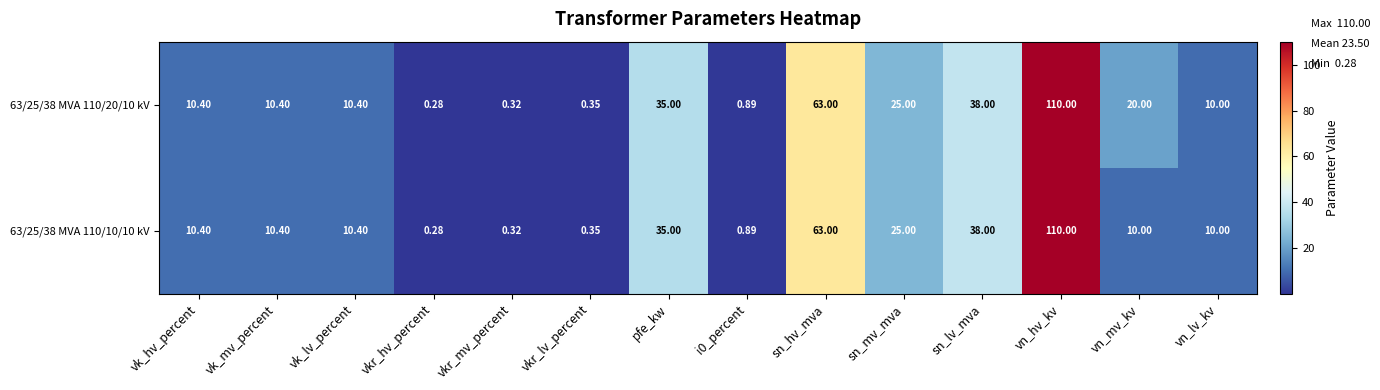

At which label does 63/25/38 MVA 110/20/10 kV first exceed 10?

vk_hv_percent